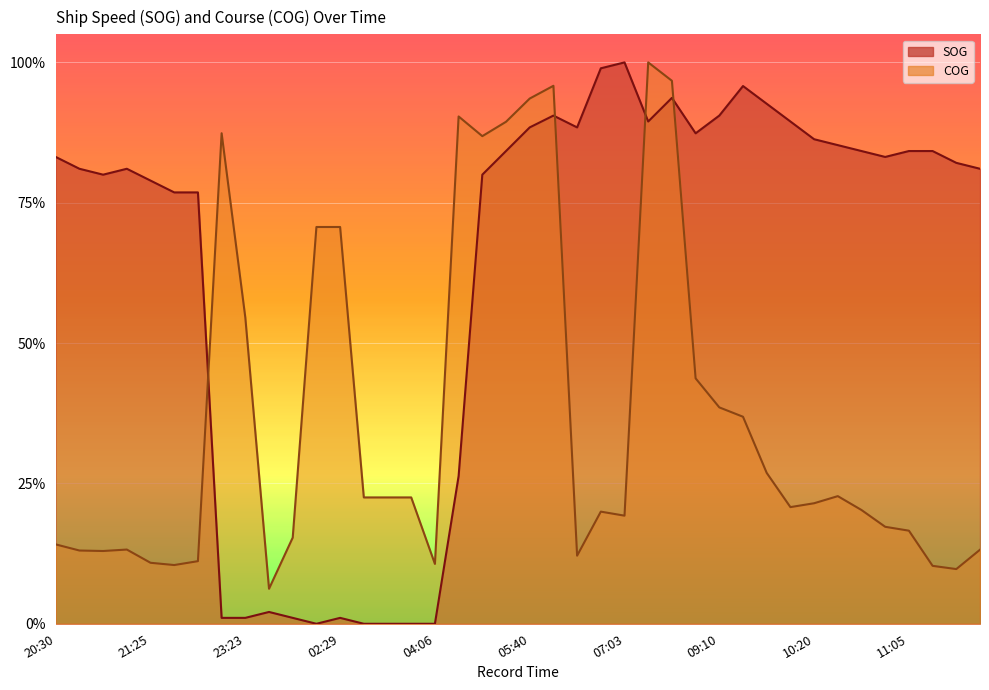

True or false: COG has a value of 0.1 at 21:55.

True